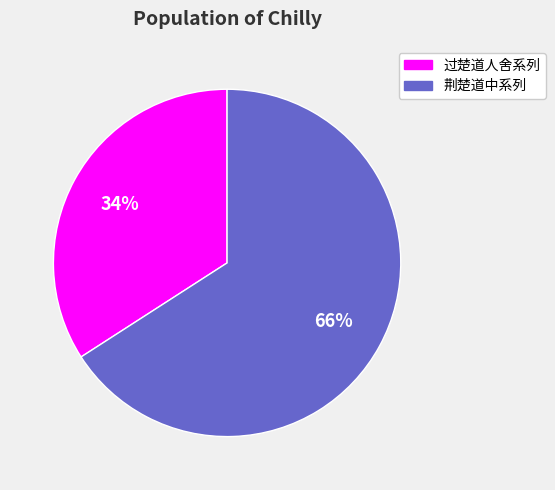

To the nearest percent, what is the difference between the largest and smallest slice percentages?

32%